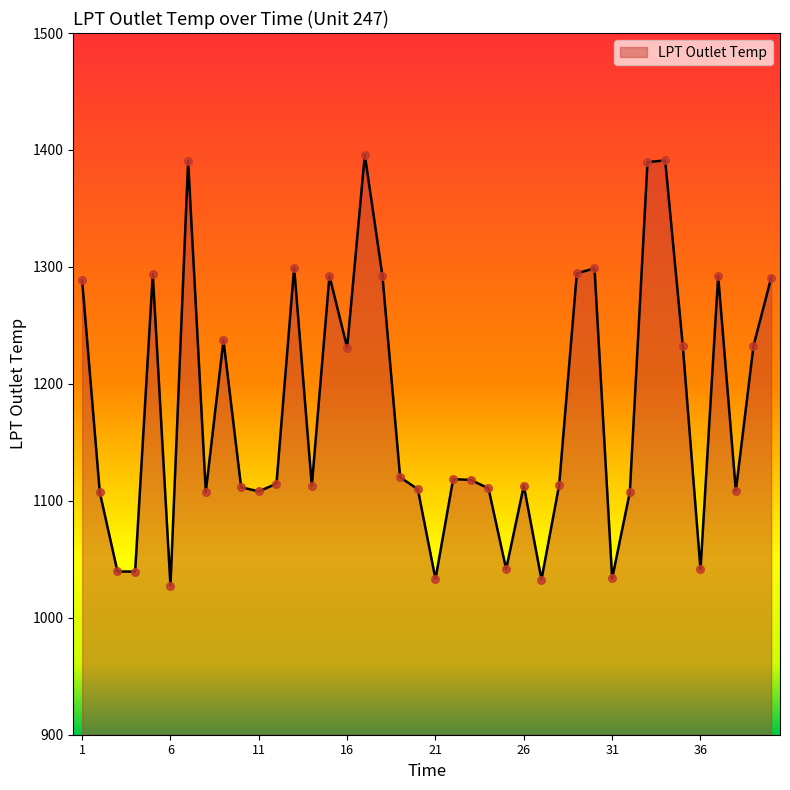

What is the difference between the maximum and minimum values?

368.3